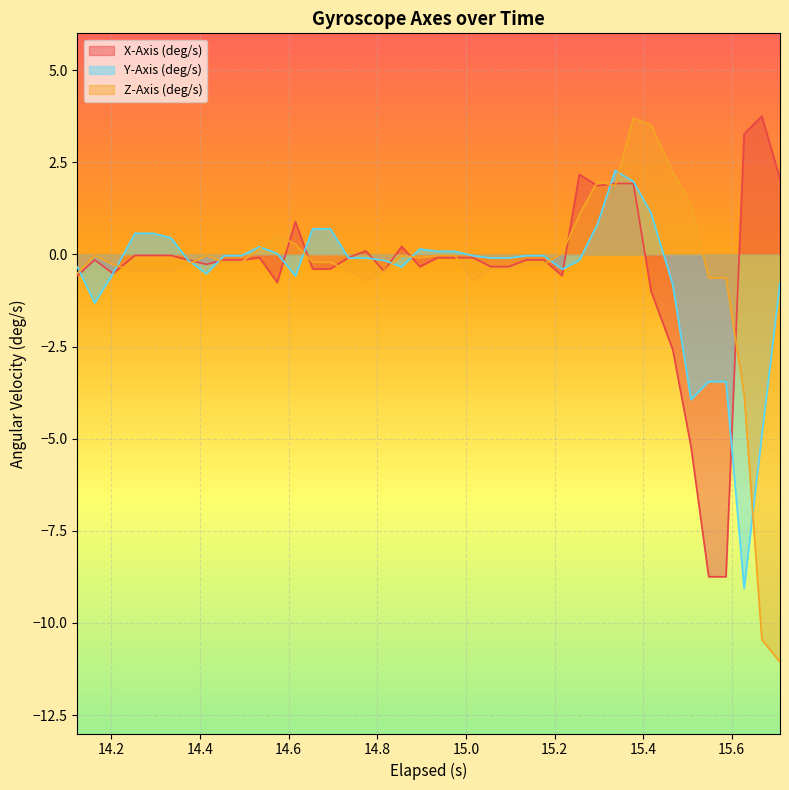

What is the sum of all Y-Axis (deg/s) values?

-21.7